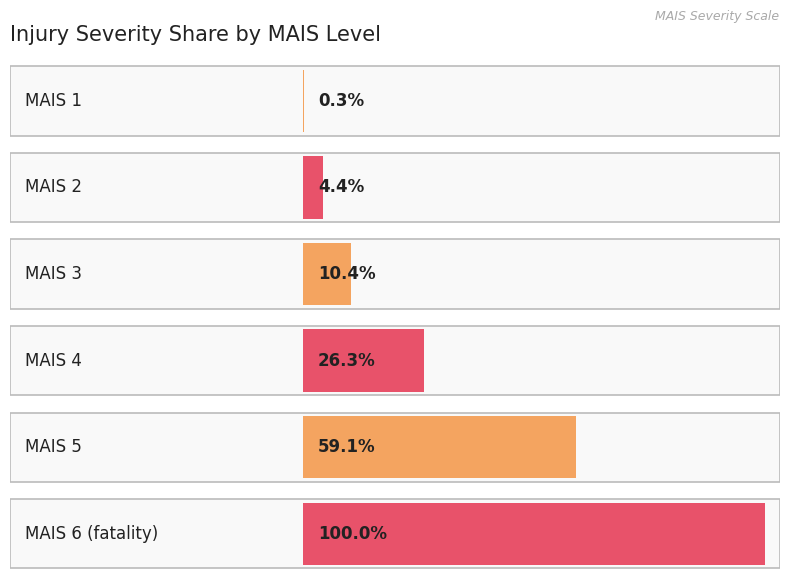

Reading right to left, what are all the values shown in this chart?

1.0	0.6	0.3	0.1	0.0	0.0